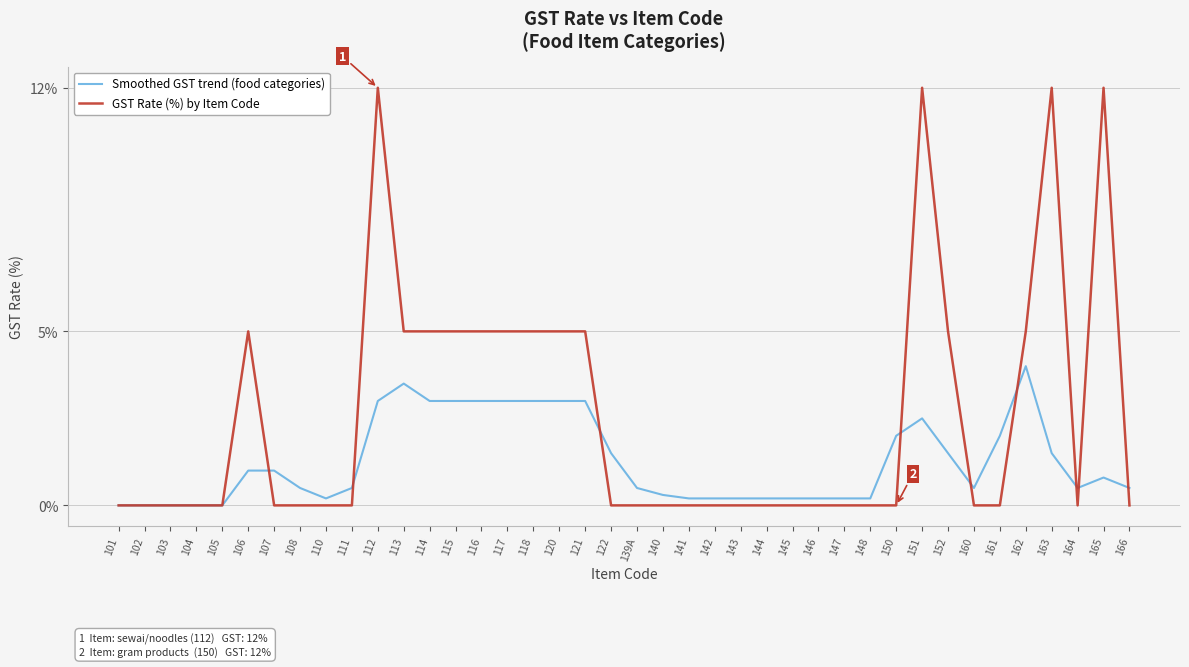

Rank the series by their average value, from lowest to highest.

Smoothed GST trend (food categories), GST Rate (%) by Item Code